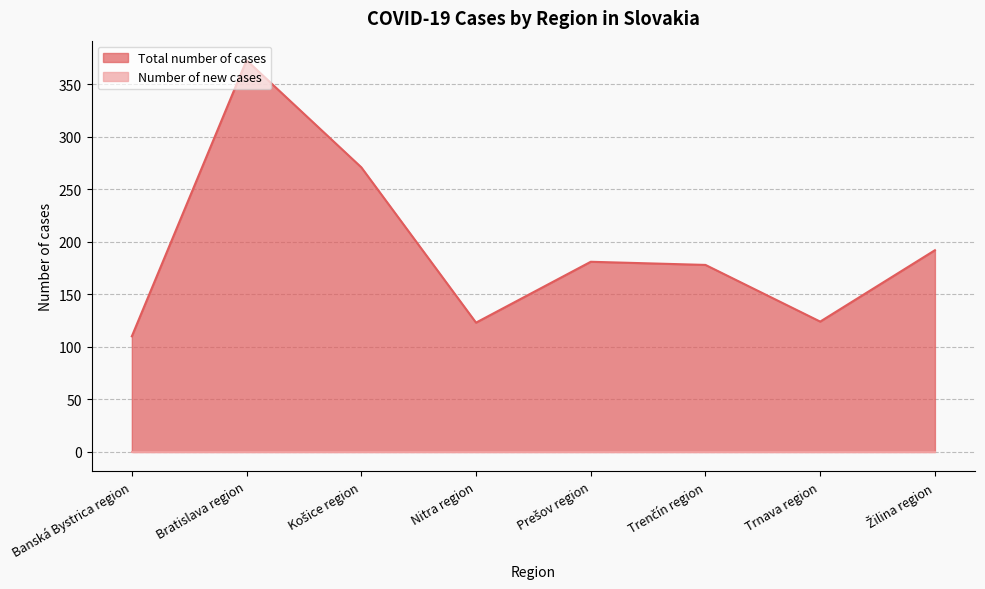

Does the chart display data point markers on the line(s)?

No